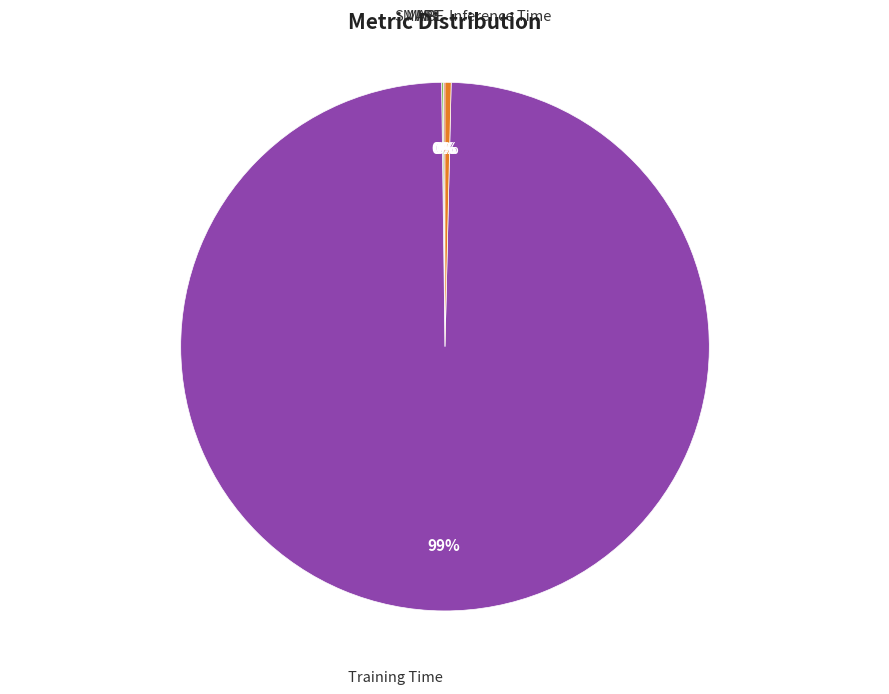

Is there any slice that represents more than half of the pie?

Yes